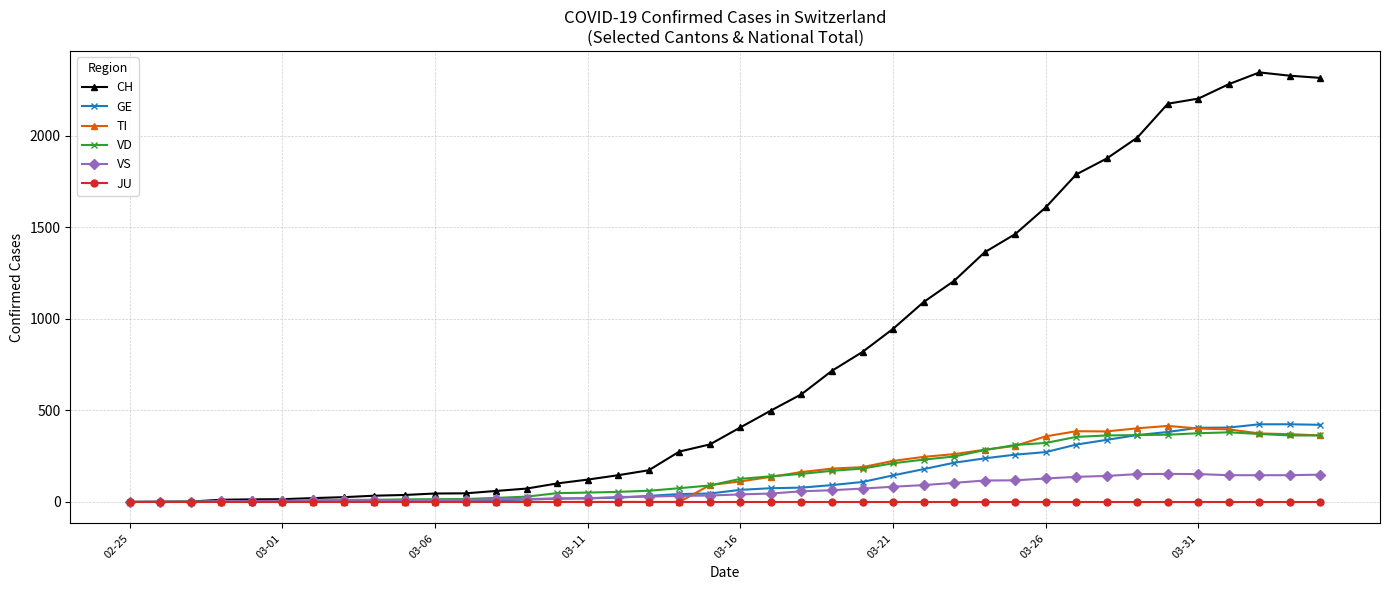

Which series has the largest total across all categories?

CH